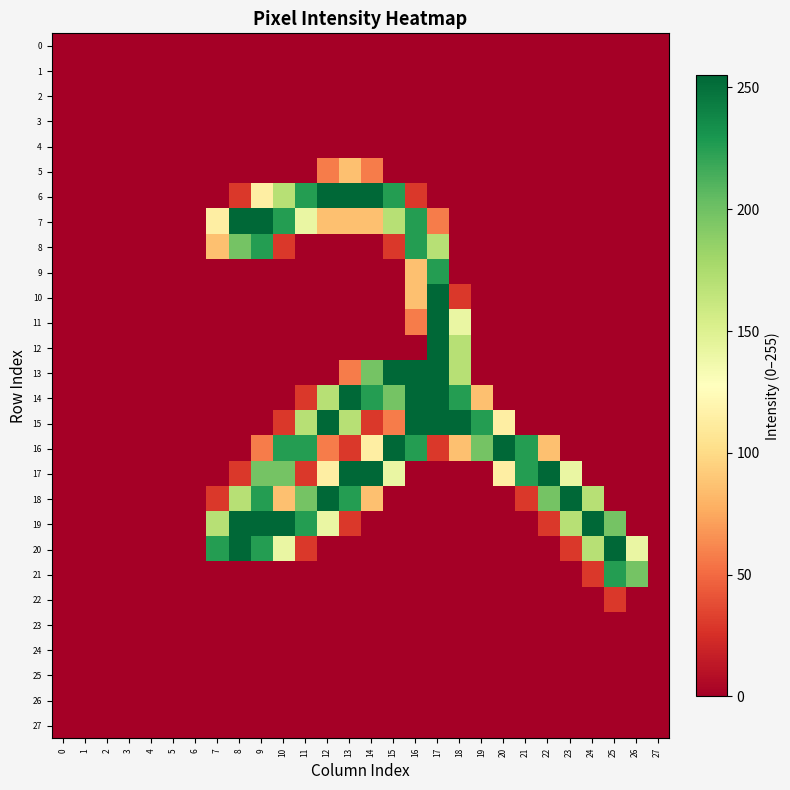

List the series in order of their peak value, lowest first.

0, 1, 2, 3, 4, 23, 24, 25, 26, 27, 22, 5, 8, 9, 21, 6, 7, 10, 11, 12, 13, 14, 15, 16, 17, 18, 19, 20